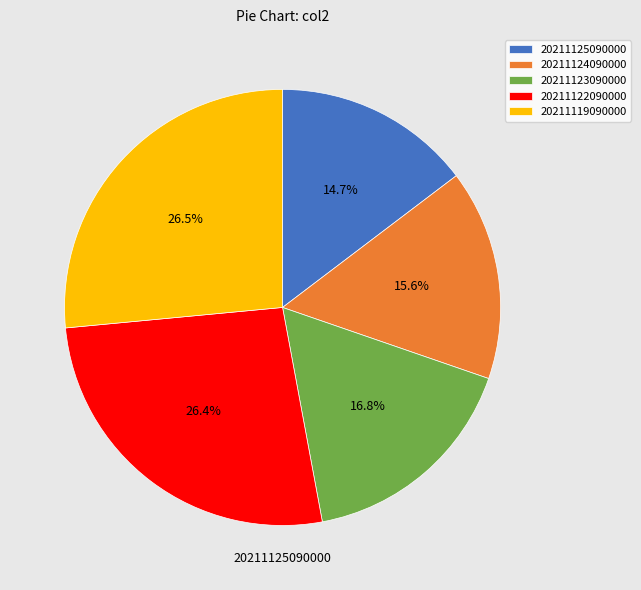

Is it true that 20211124090000 is 16% of the pie?

True